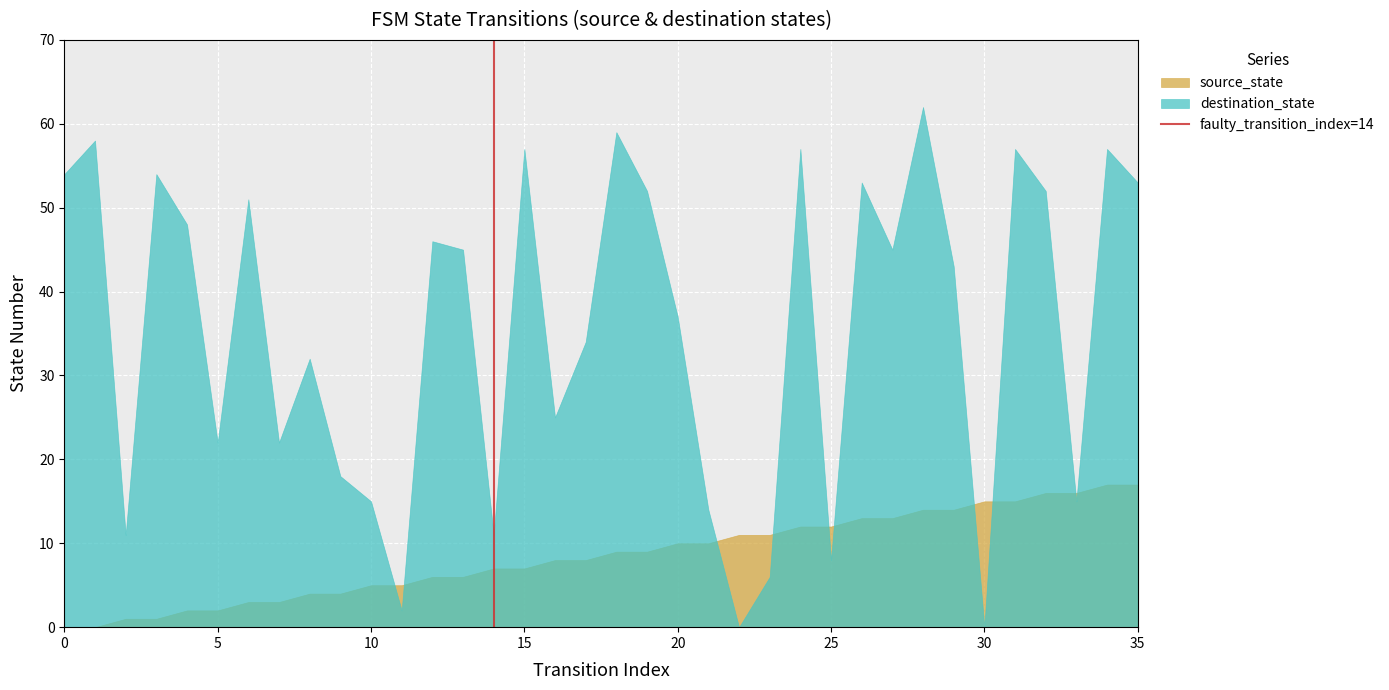

Is it true that destination_state equals 53 at 35?

True